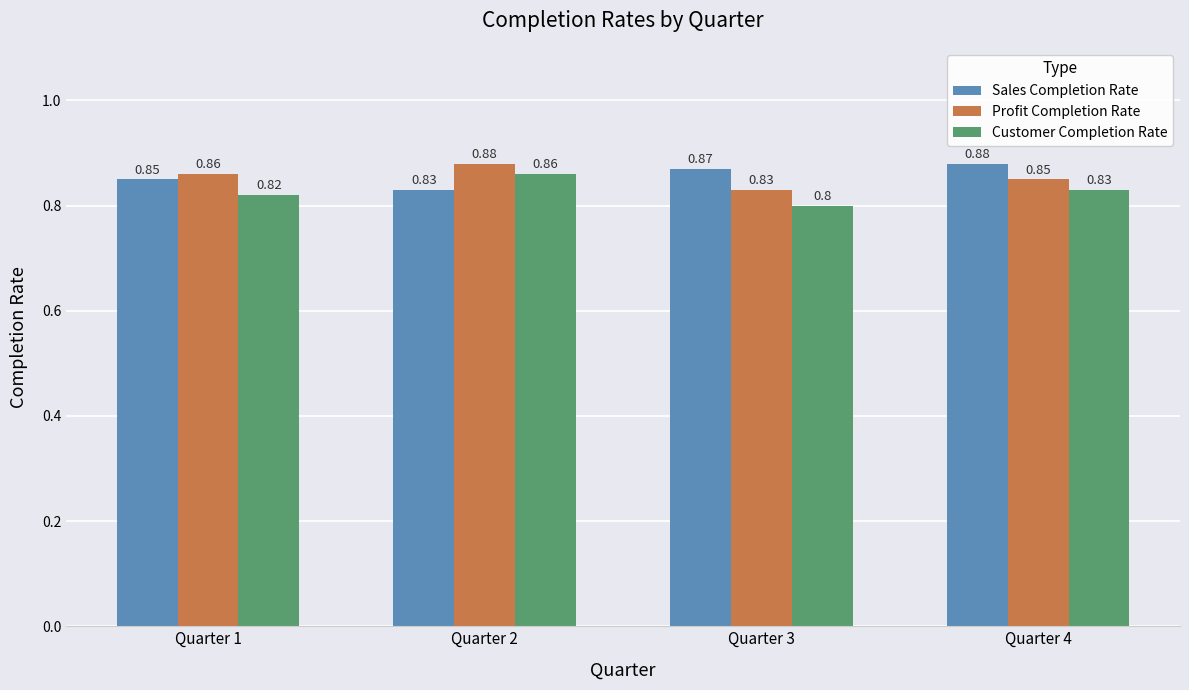

Which series has the largest total across all categories?

Sales Completion Rate